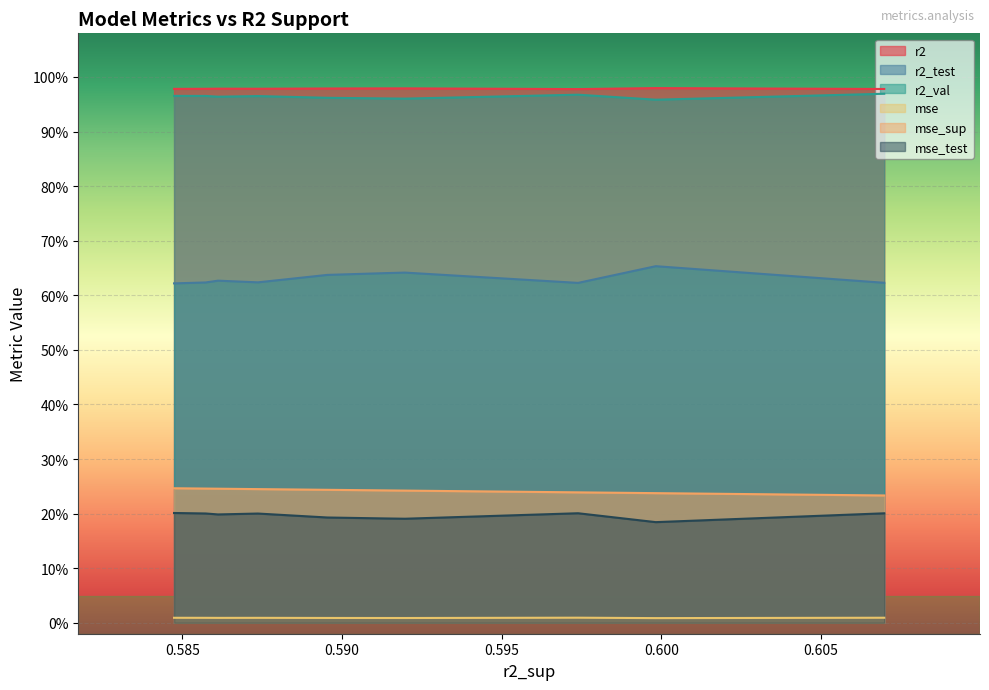

Reading left to right, what are all the values shown in this chart?

r2: model_4_5_0=1.0	model_4_5_9=1.0	model_4_5_1=1.0	model_4_5_8=1.0	model_4_5_7=1.0	model_4_5_6=1.0	model_4_5_4=1.0	model_4_5_5=1.0	model_4_5_3=1.0	model_4_5_2=1.0
r2_test: model_4_5_0=0.6	model_4_5_9=0.7	model_4_5_1=0.6	model_4_5_8=0.6	model_4_5_7=0.6	model_4_5_6=0.6	model_4_5_4=0.6	model_4_5_5=0.6	model_4_5_3=0.6	model_4_5_2=0.6
r2_val: model_4_5_0=1.0	model_4_5_9=1.0	model_4_5_1=1.0	model_4_5_8=1.0	model_4_5_7=1.0	model_4_5_6=1.0	model_4_5_4=1.0	model_4_5_5=1.0	model_4_5_3=1.0	model_4_5_2=1.0
mse: model_4_5_0=0.0	model_4_5_9=0.0	model_4_5_1=0.0	model_4_5_8=0.0	model_4_5_7=0.0	model_4_5_6=0.0	model_4_5_4=0.0	model_4_5_5=0.0	model_4_5_3=0.0	model_4_5_2=0.0
mse_sup: model_4_5_0=0.2	model_4_5_9=0.2	model_4_5_1=0.2	model_4_5_8=0.2	model_4_5_7=0.2	model_4_5_6=0.2	model_4_5_4=0.2	model_4_5_5=0.2	model_4_5_3=0.2	model_4_5_2=0.2
mse_test: model_4_5_0=0.2	model_4_5_9=0.2	model_4_5_1=0.2	model_4_5_8=0.2	model_4_5_7=0.2	model_4_5_6=0.2	model_4_5_4=0.2	model_4_5_5=0.2	model_4_5_3=0.2	model_4_5_2=0.2